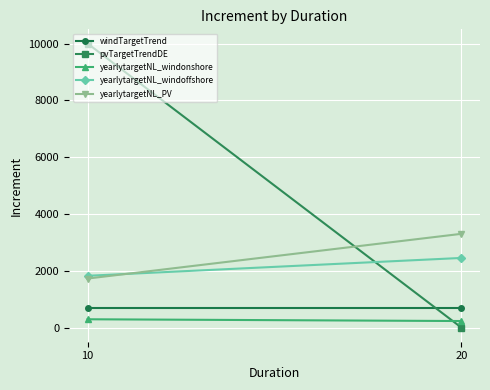

Reading right to left, list all the values displayed in this chart.

windTargetTrend: 700.0	700.0
pvTargetTrendDE: 0.0	10000.0
yearlytargetNL_windonshore: 228.4	290.5
yearlytargetNL_windoffshore: 2450.0	1821.6
yearlytargetNL_PV: 3298.8	1724.3